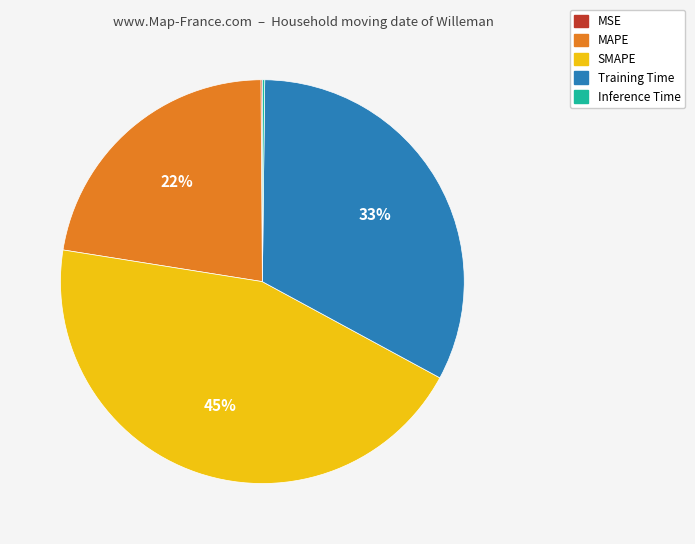

Is the sum of SMAPE and MAPE greater than half?

Yes